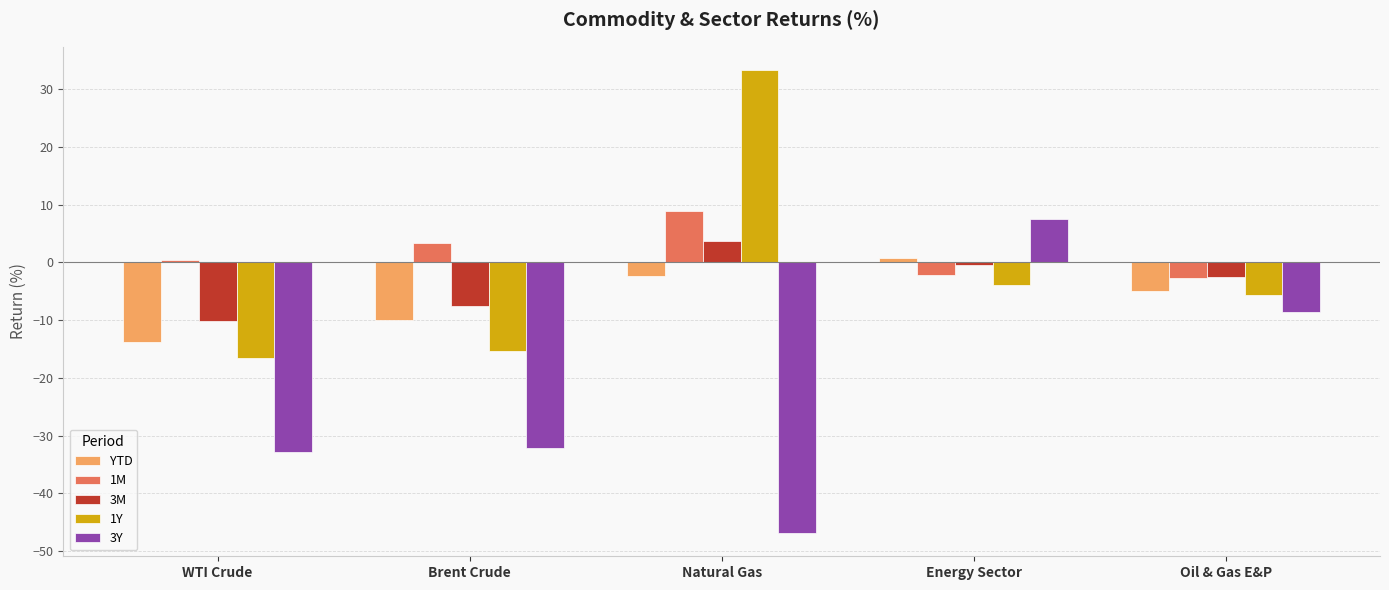

Does the chart contain stacked bars?

No